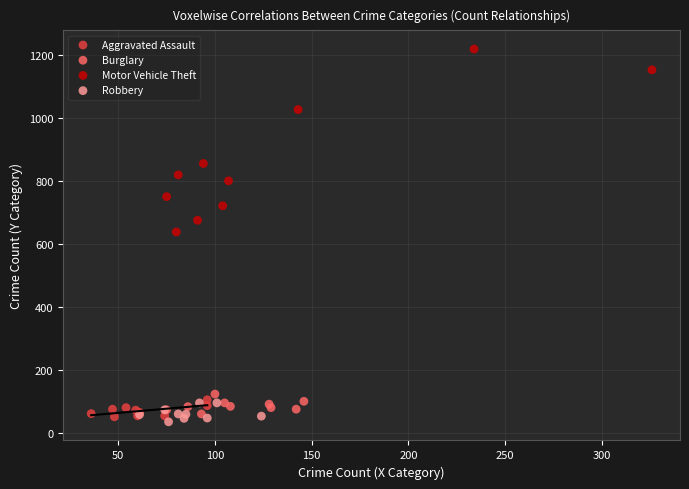

Which series contains the highest Y value?

Motor Vehicle Theft